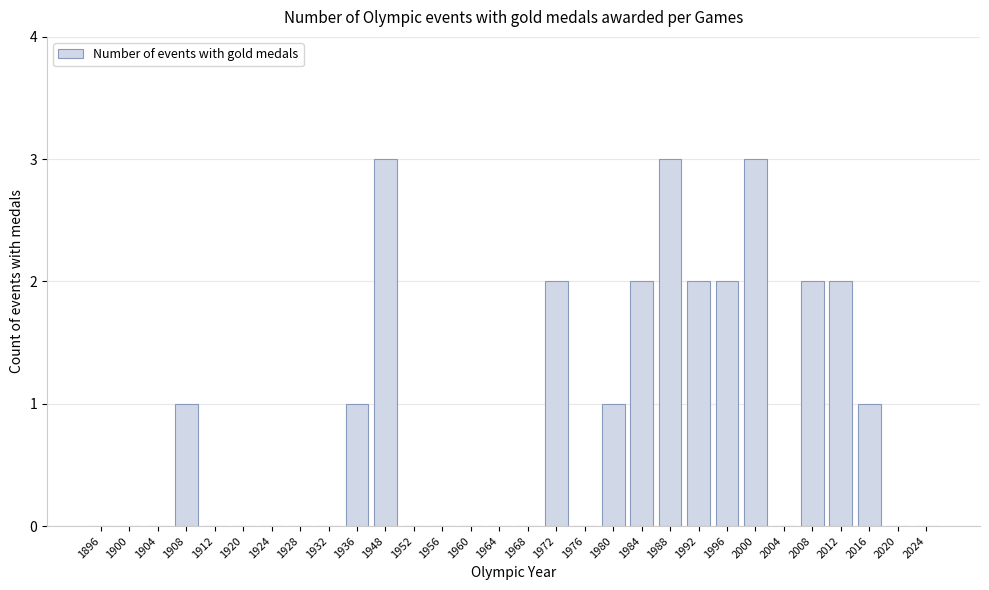

Reading right to left, list all the values displayed in this chart.

2024=0	2020=0	2016=1	2012=2	2008=2	2004=0	2000=3	1996=2	1992=2	1988=3	1984=2	1980=1	1976=0	1972=2	1968=0	1964=0	1960=0	1956=0	1952=0	1948=3	1936=1	1932=0	1928=0	1924=0	1920=0	1912=0	1908=1	1904=0	1900=0	1896=0